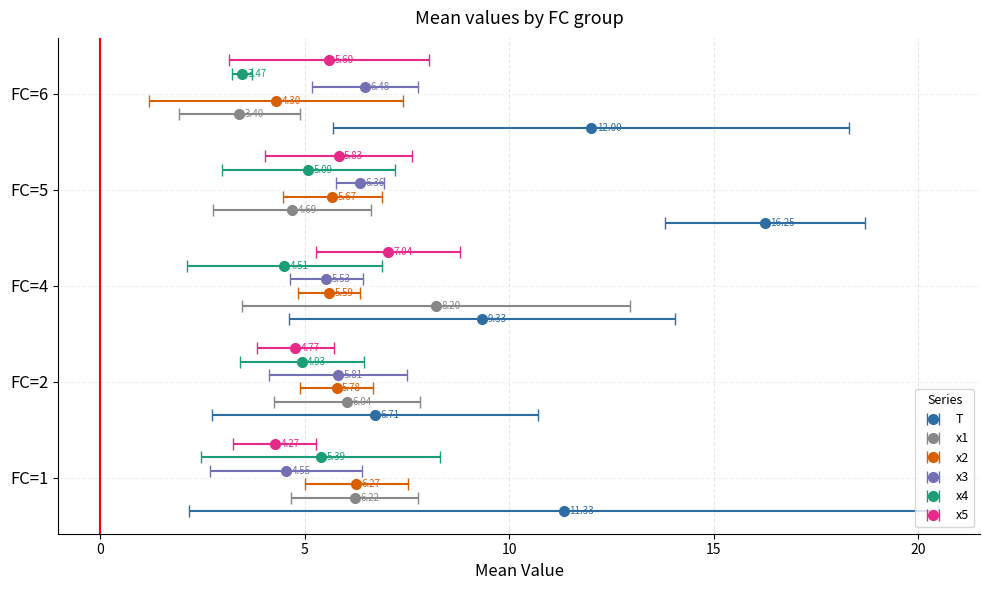

What is the value of the x1 bar at the 3rd from the left?

8.2